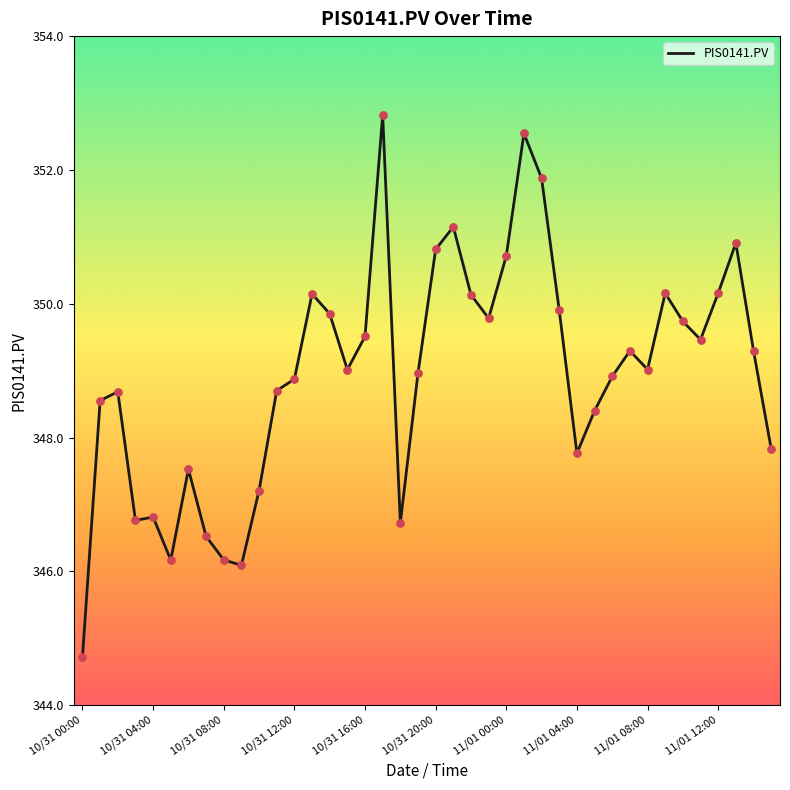

What is the difference between the maximum and minimum values?

8.1